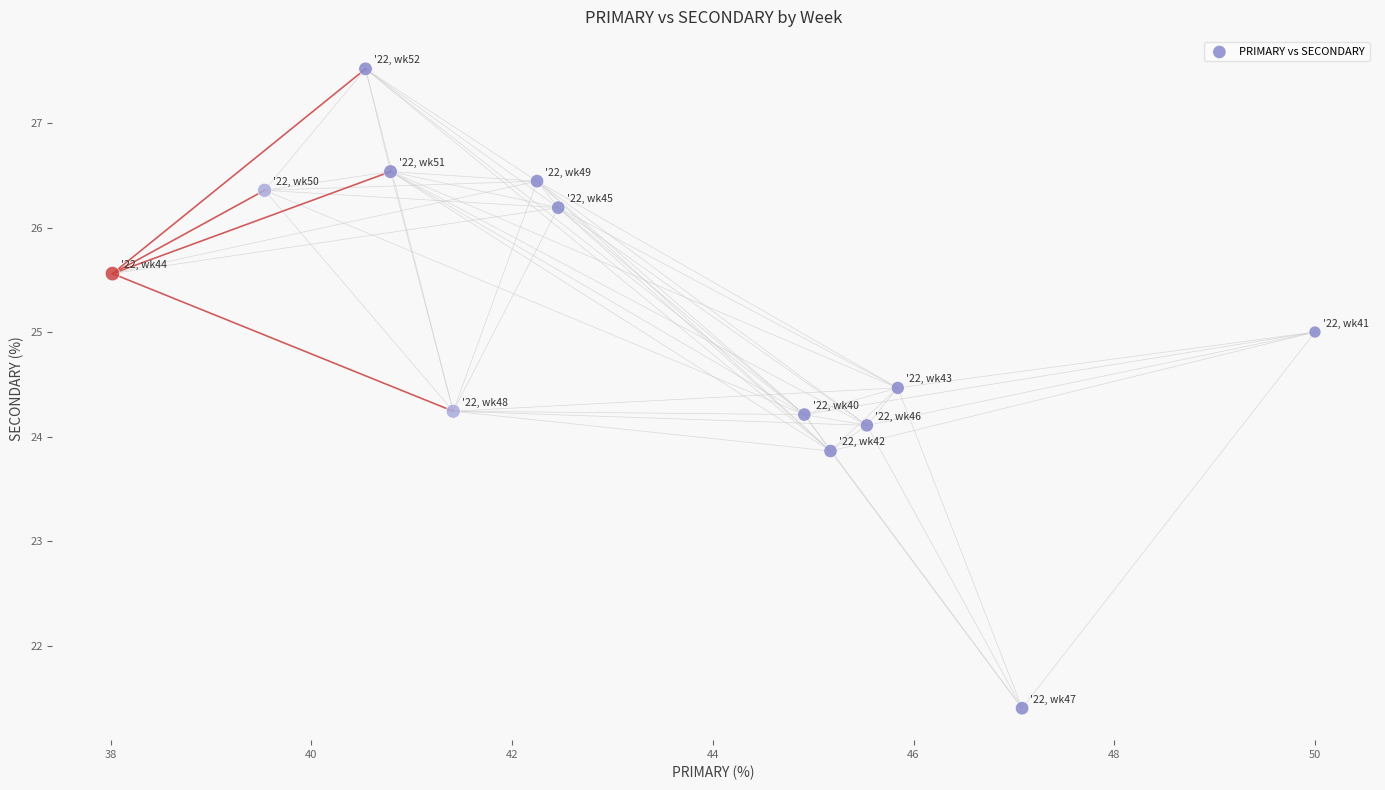

What is the range of Y values (max minus min)?

6.1